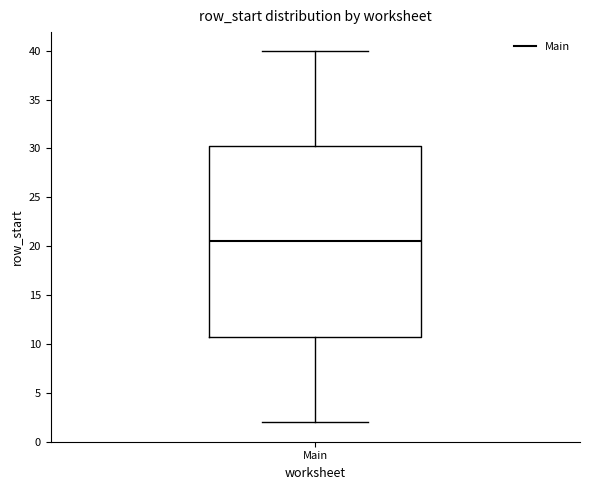

Read this box plot against the y-axis: the position of the median line, the range covered by the box, and the ends of both whiskers. The values are not printed on the chart, so give them approximately, as read against the axis.

median 20.5, box 11.0 to 30.5, whiskers 2.0 to 40.0